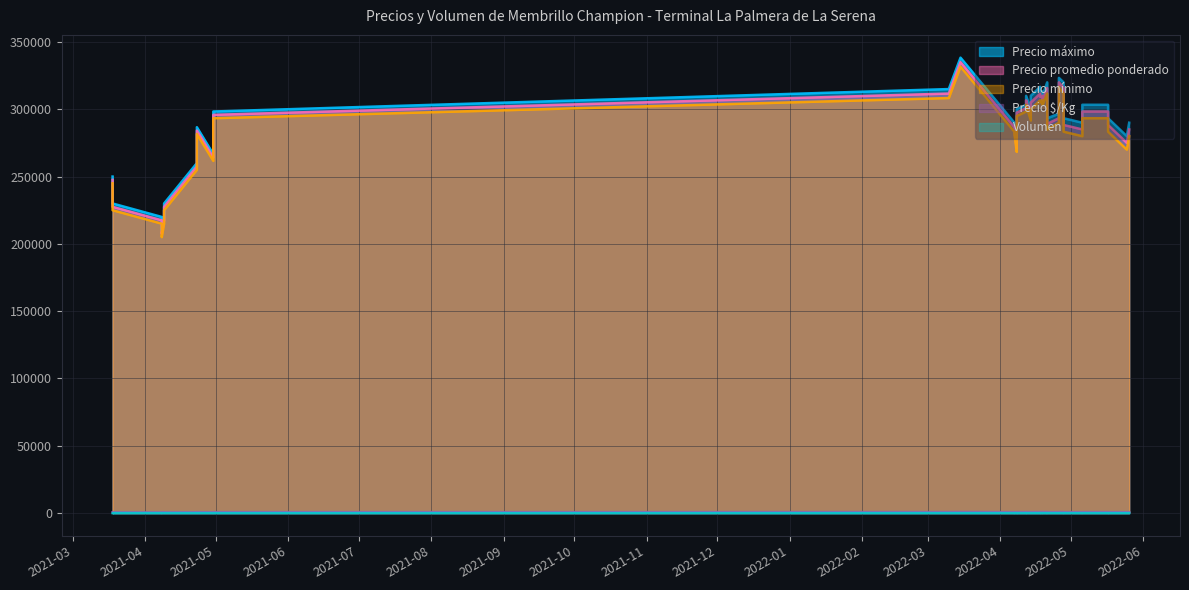

At how many categories does at least one series exceed 3307?

40